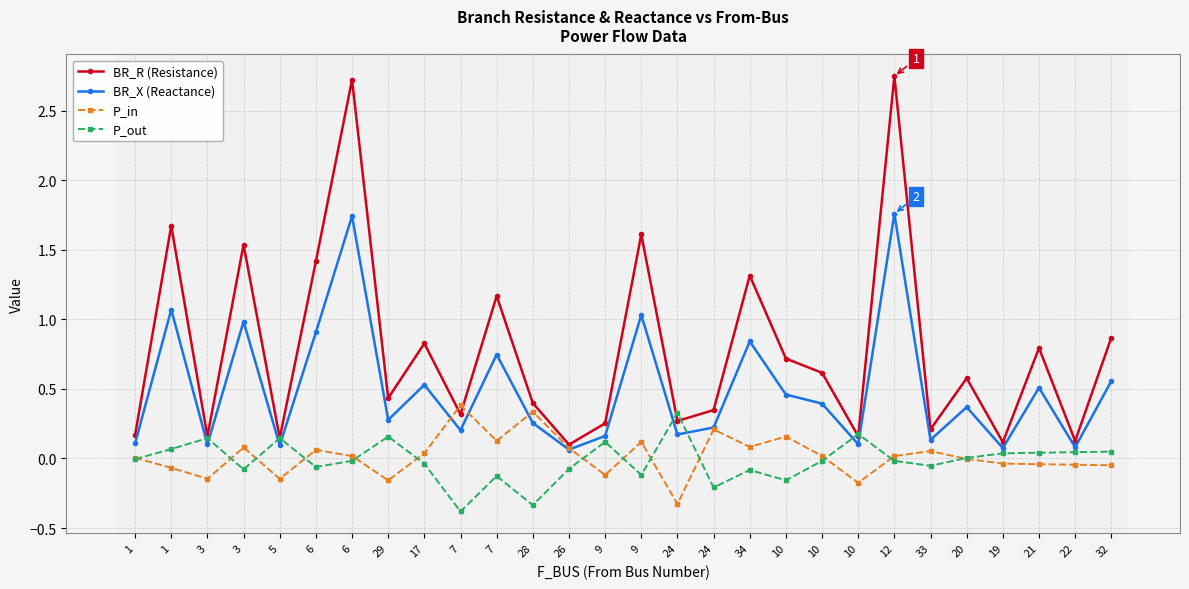

True or false: BR_R (Resistance) and P_in cross at least once.

True